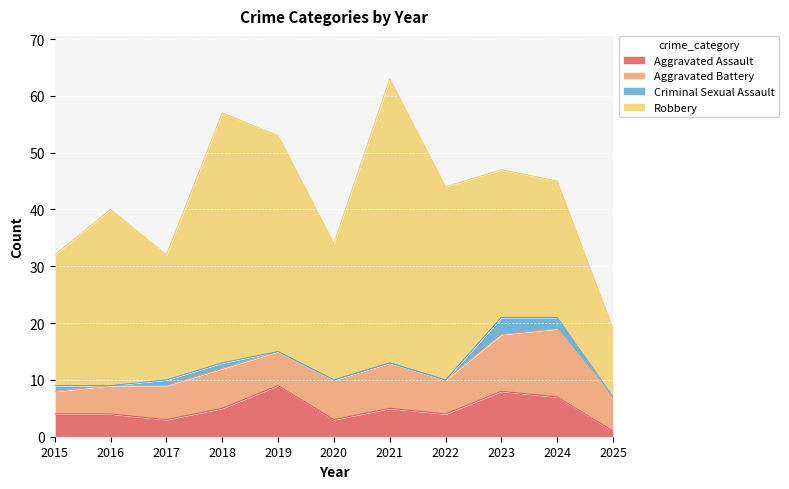

Which series has the largest total across all categories?

Robbery